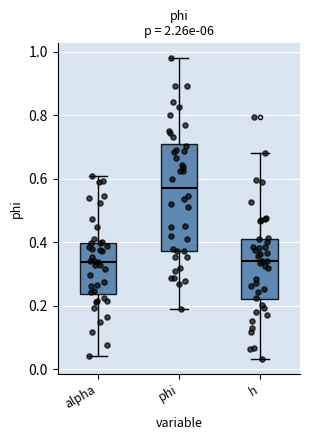

Reading left to right, read every box against the y-axis: the position of its median line, the range the box covers, and the ends of its whiskers. The values are not printed on the chart, so give them approximately, as read against the axis.

alpha: median 0.34, box 0.24 to 0.40, whiskers 0.04 to 0.60
phi: median 0.58, box 0.38 to 0.72, whiskers 0.18 to 0.98
h: median 0.34, box 0.22 to 0.40, whiskers 0.04 to 0.68